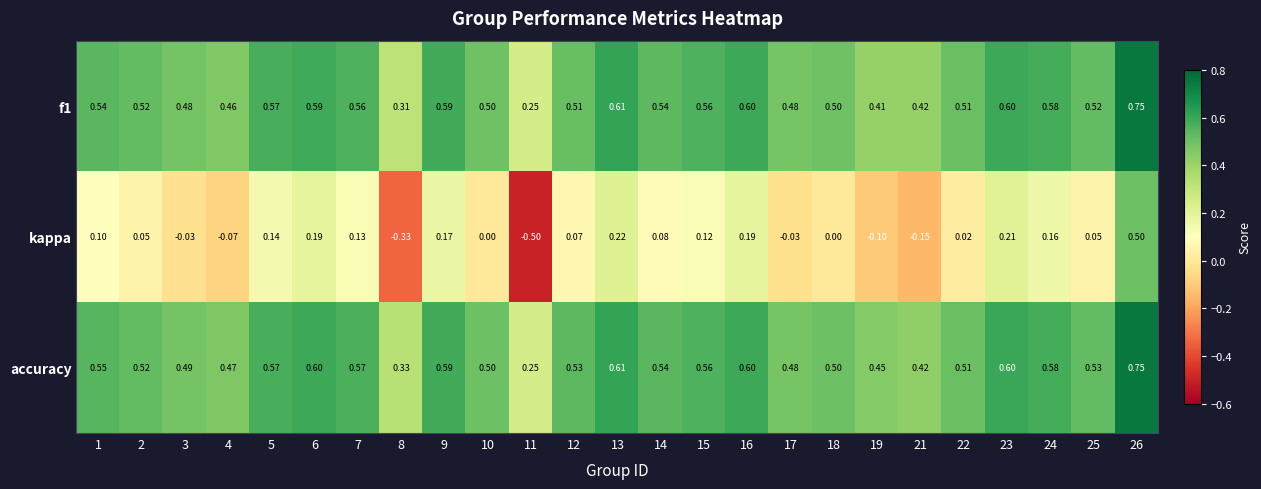

Which series has the largest total across all categories?

accuracy